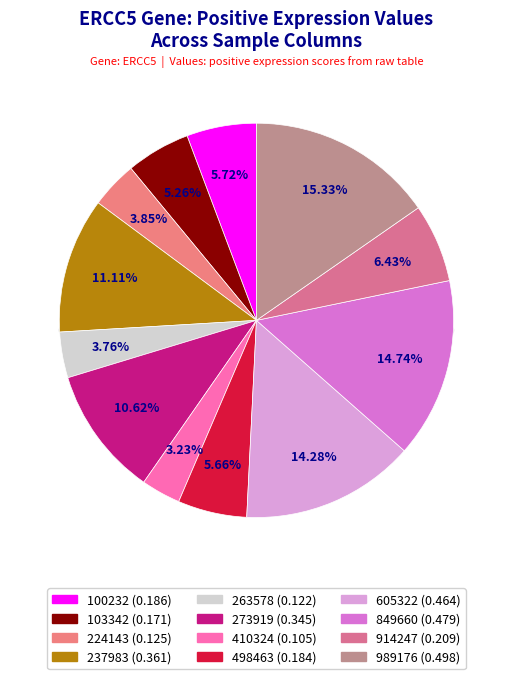

How many slices are in this pie chart?

12